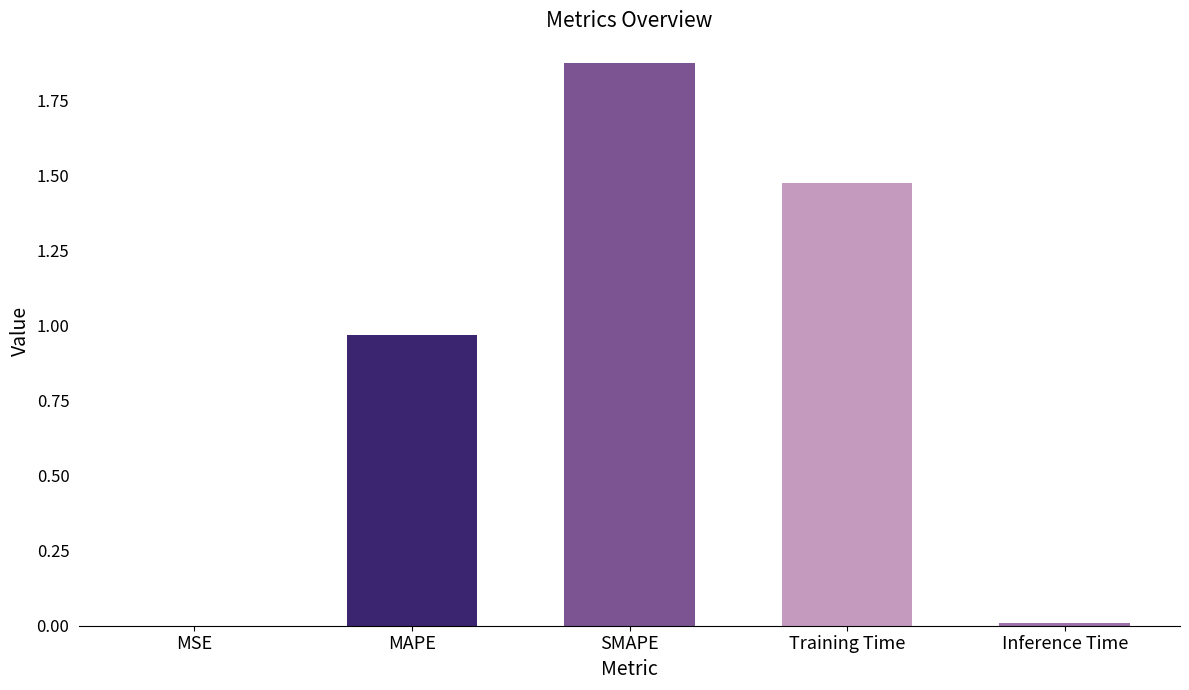

The value at MAPE is 0.4. True or false?

False